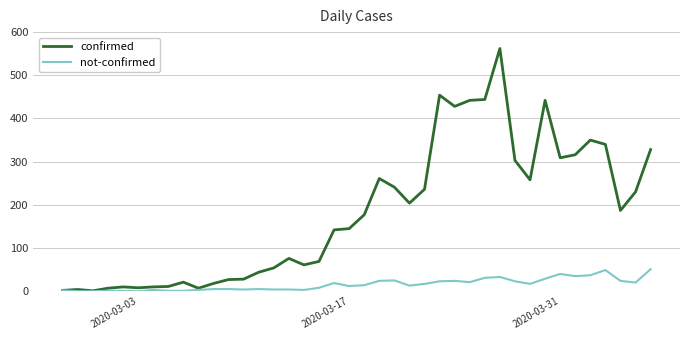

Which series has the widest spread of values?

confirmed